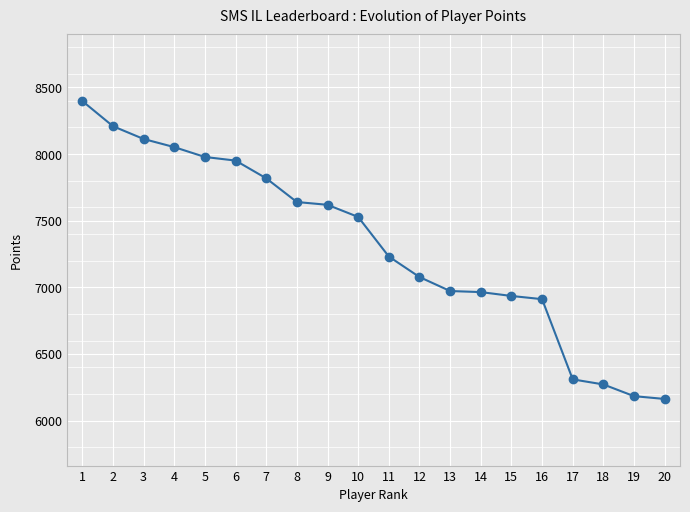

True or false: the data shows 6183 at 19.

True